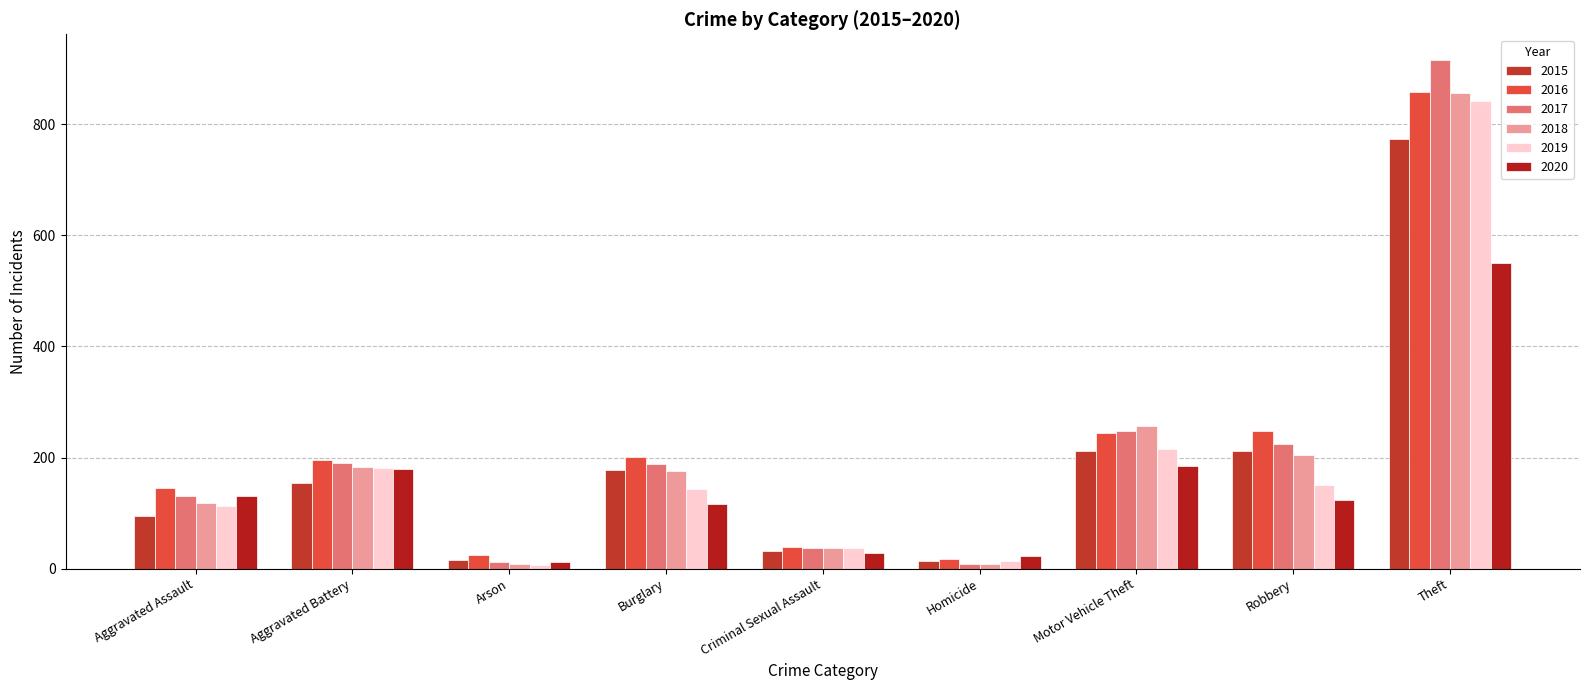

How many categories are shown in the chart?

9